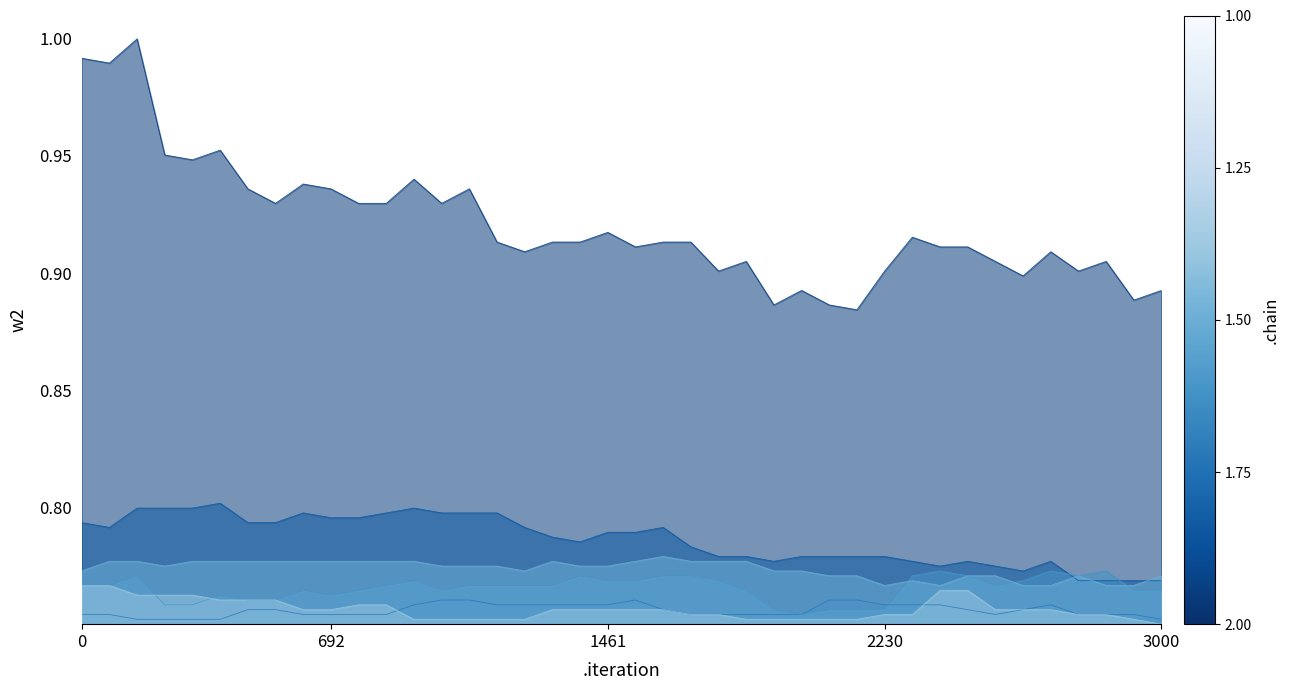

How many lines are shown in the chart?

6